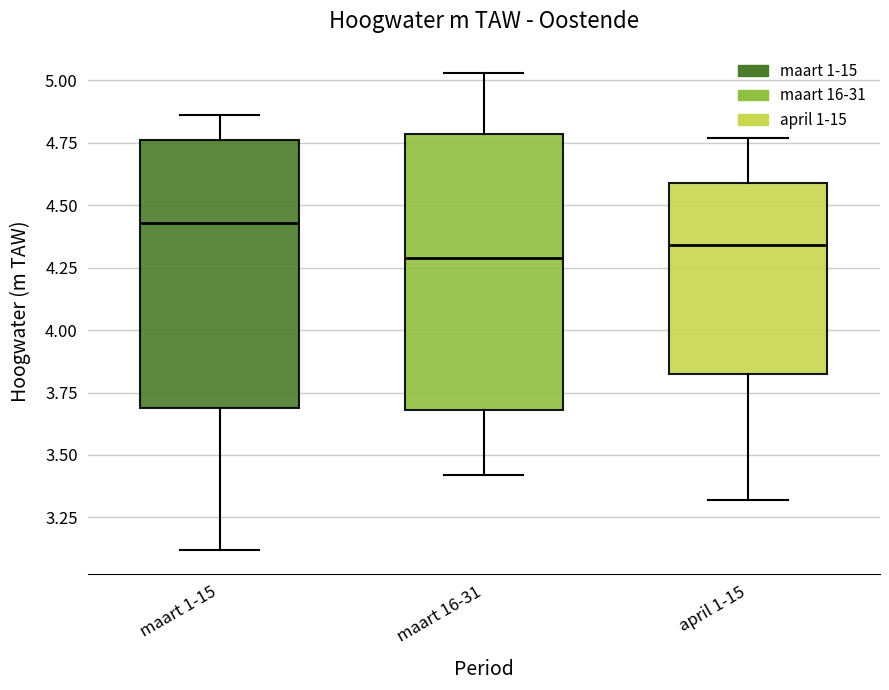

Reading left to right, transcribe this box plot: for each box, give where its median line is, the range the box spans, and where its two whiskers end, as read against the y-axis. The values are not printed on the chart, so give them approximately, as read against the axis.

maart 1-15: median 4.45, box 3.70 to 4.75, whiskers 3.10 to 4.85
maart 16-31: median 4.30, box 3.70 to 4.80, whiskers 3.40 to 5.05
april 1-15: median 4.35, box 3.85 to 4.60, whiskers 3.30 to 4.75